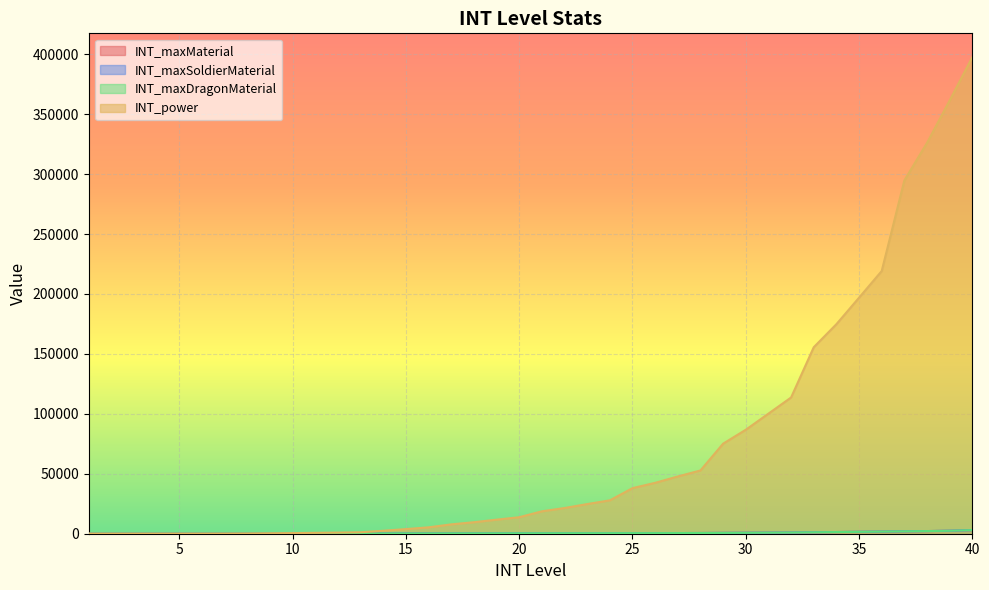

At which category is the sum across all series the highest?

40